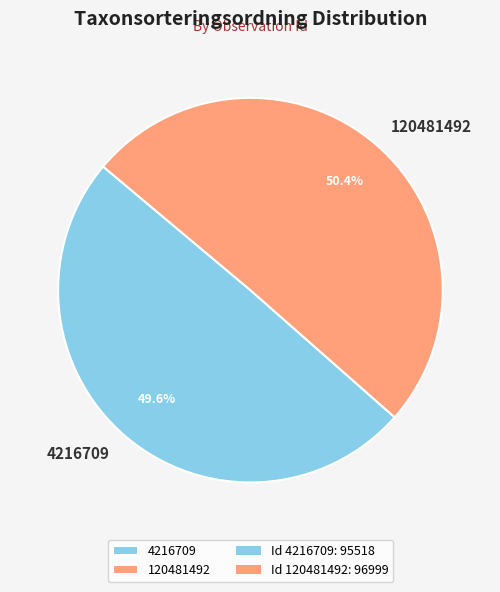

What is the largest slice in the pie chart?

120481492